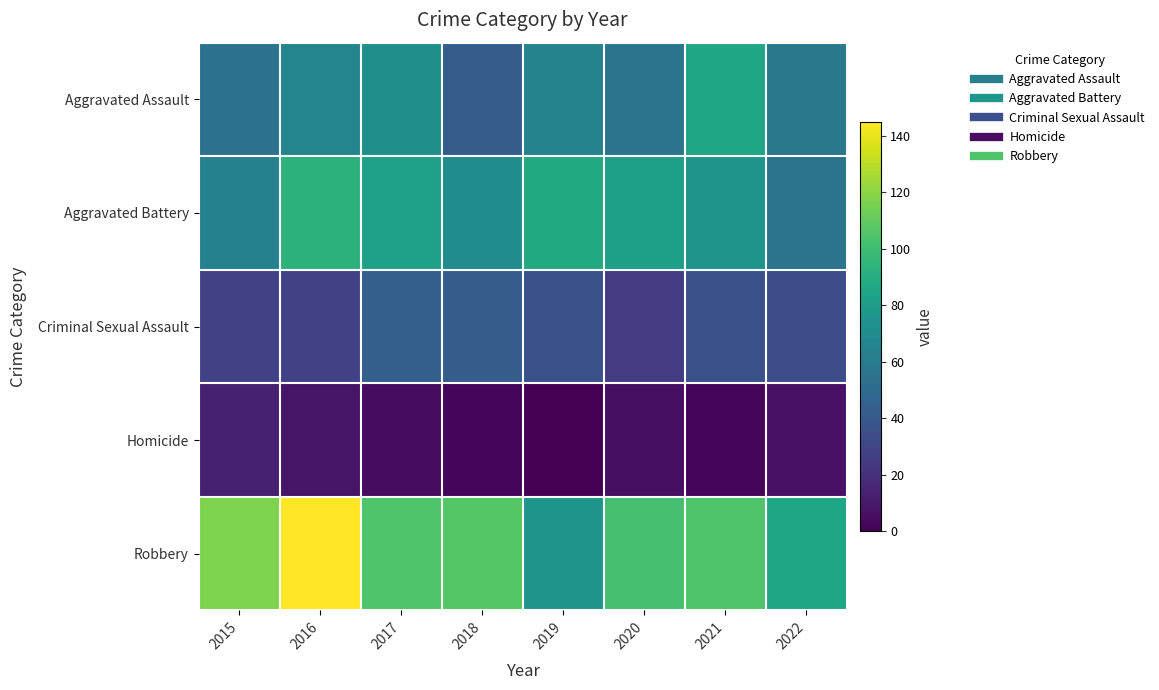

Reading left to right, transcribe all the data shown in this chart.

Aggravated Assault: 2015=54	2016=66	2017=72	2018=43	2019=65	2020=56	2021=86	2022=58
Aggravated Battery: 2015=64	2016=93	2017=83	2018=70	2019=88	2020=82	2021=75	2022=56
Criminal Sexual Assault: 2015=28	2016=28	2017=44	2018=43	2019=36	2020=26	2021=36	2022=34
Homicide: 2015=13	2016=8	2017=5	2018=2	2019=0	2020=6	2021=2	2022=7
Robbery: 2015=117	2016=145	2017=105	2018=107	2019=75	2020=102	2021=105	2022=85